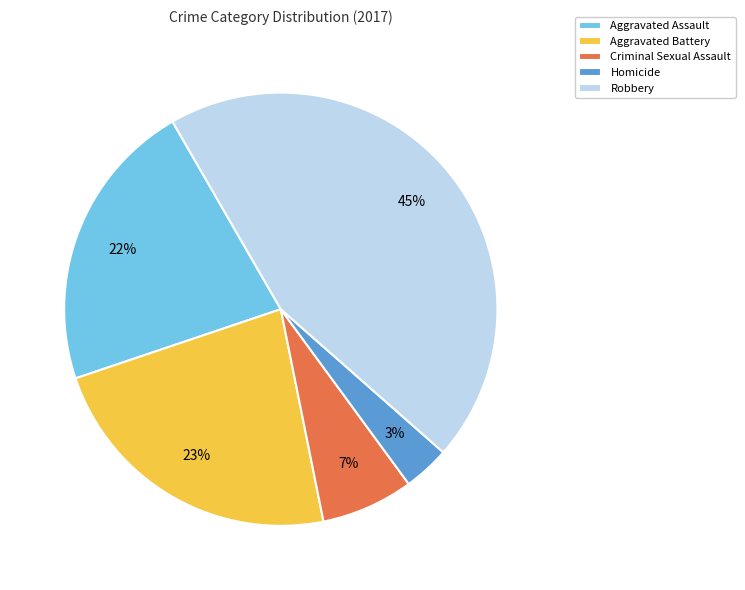

Do Robbery and Aggravated Assault together represent more than half of the pie?

Yes